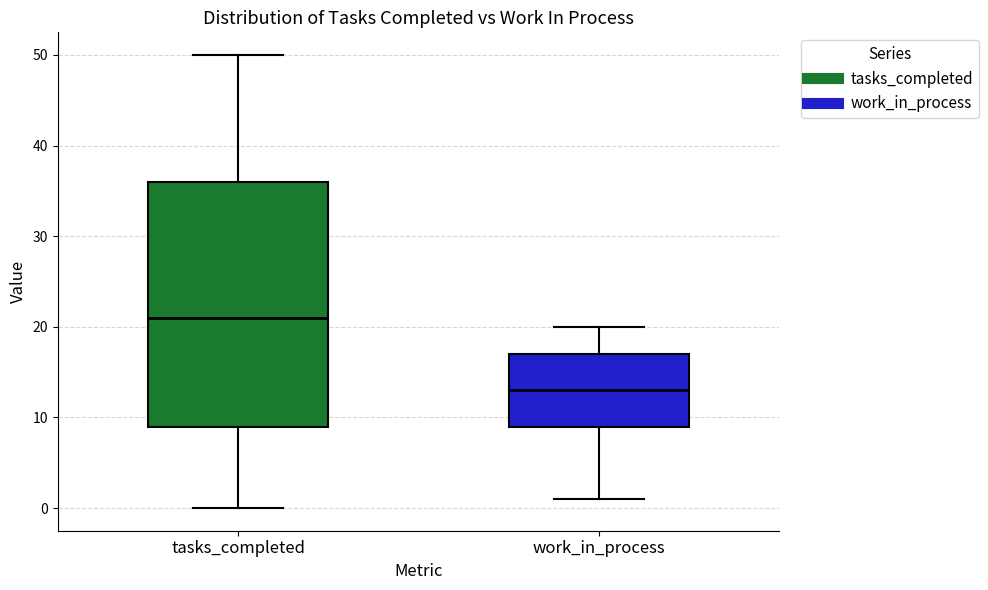

Reading left to right, read every box against the y-axis: the position of its median line, the range the box covers, and the ends of its whiskers. The values are not printed on the chart, so give them approximately, as read against the axis.

tasks_completed: median 21, box 9 to 36, whiskers 0 to 50
work_in_process: median 13, box 9 to 17, whiskers 1 to 20